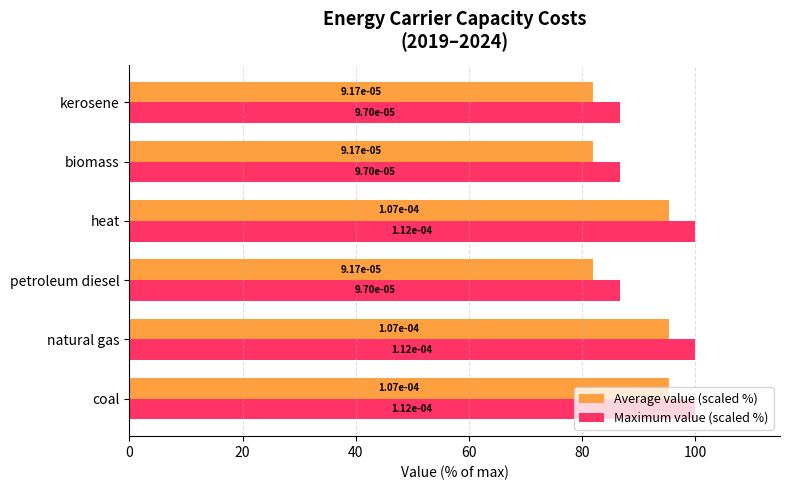

What are all the series names shown in the legend?

Average value (scaled %), Maximum value (scaled %)